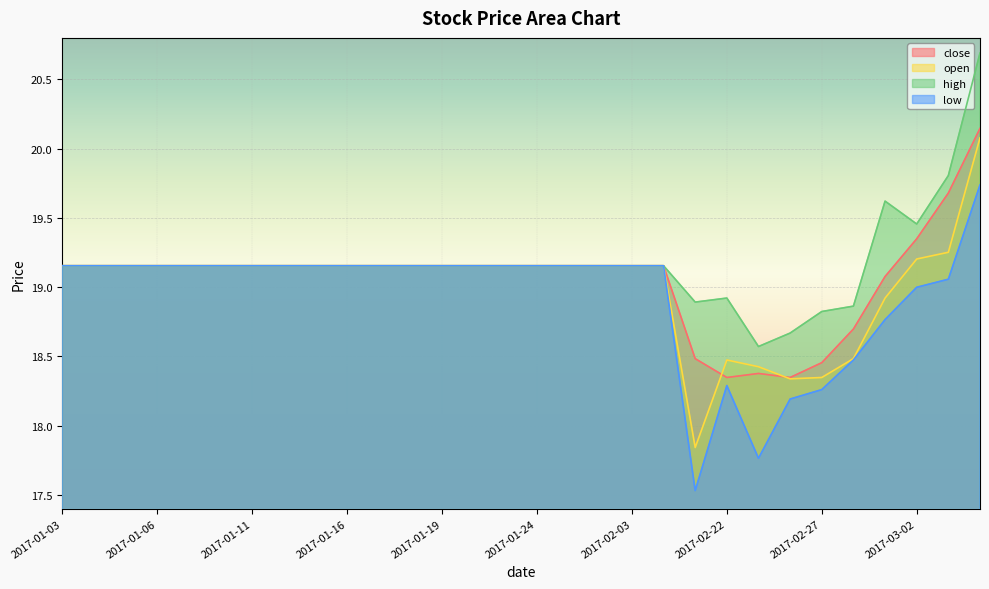

Rank the categories by low value from lowest to highest.

2017-02-21, 2017-02-23, 2017-02-24, 2017-02-27, 2017-02-22, 2017-02-28, 2017-03-01, 2017-03-02, 2017-03-03, 2017-01-03, 2017-01-04, 2017-01-05, 2017-01-06, 2017-01-09, 2017-01-10, 2017-01-11, 2017-01-12, 2017-01-13, 2017-01-16, 2017-01-17, 2017-01-18, 2017-01-19, 2017-01-20, 2017-01-23, 2017-01-24, 2017-01-25, 2017-01-26, 2017-02-03, 2017-02-06, 2017-03-06